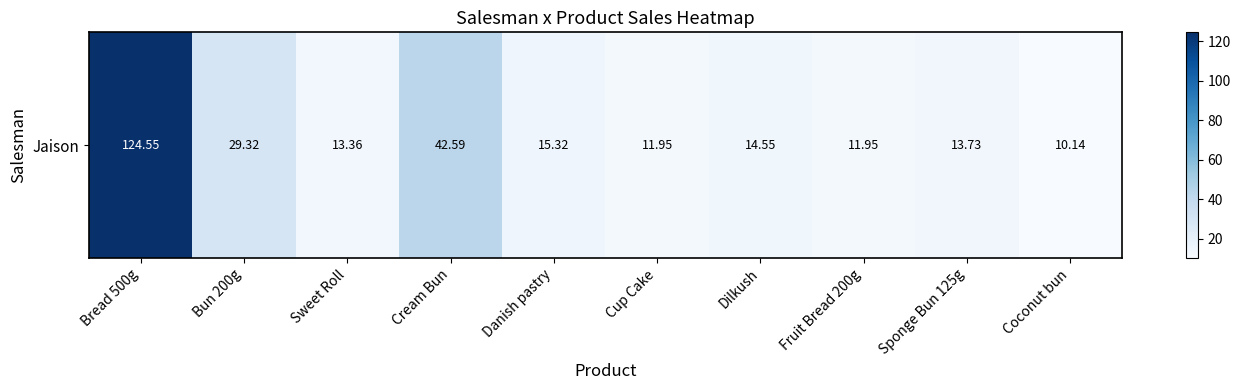

Reading left to right, what are all the values shown in this chart?

Bread 500g=124.5	Bun 200g=29.3	Sweet Roll=13.4	Cream Bun=42.6	Danish pastry=15.3	Cup Cake=12.0	Dilkush=14.5	Fruit Bread 200g=12.0	Sponge Bun 125g=13.7	Coconut bun=10.1